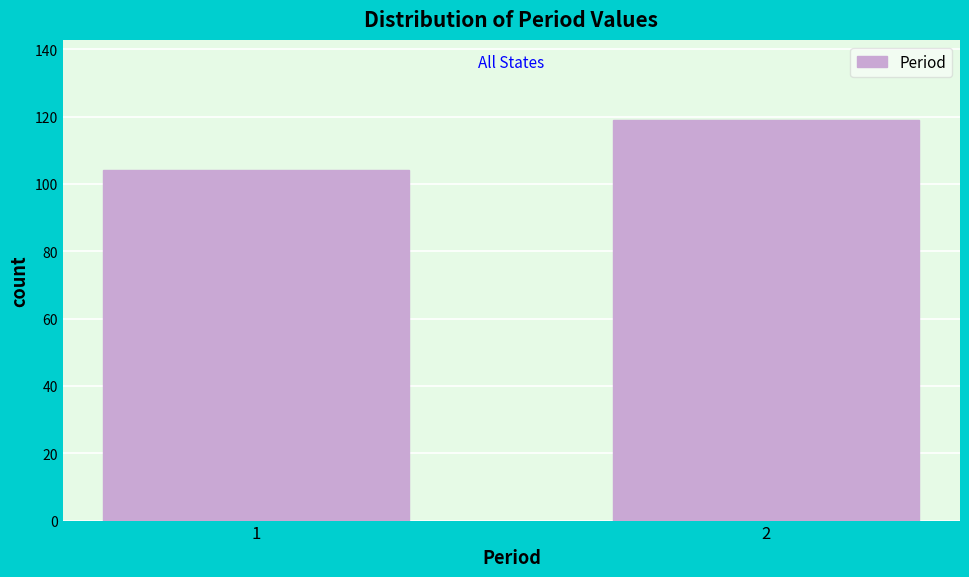

Reading left to right, extract all data points from this chart.

104	119